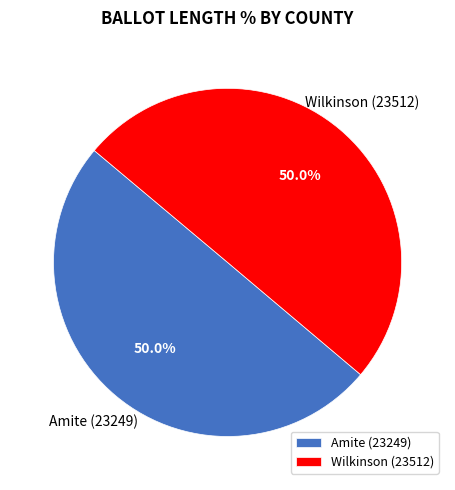

Approximately how many times larger is the value at Amite (23249) compared to Wilkinson (23512)?

1.0